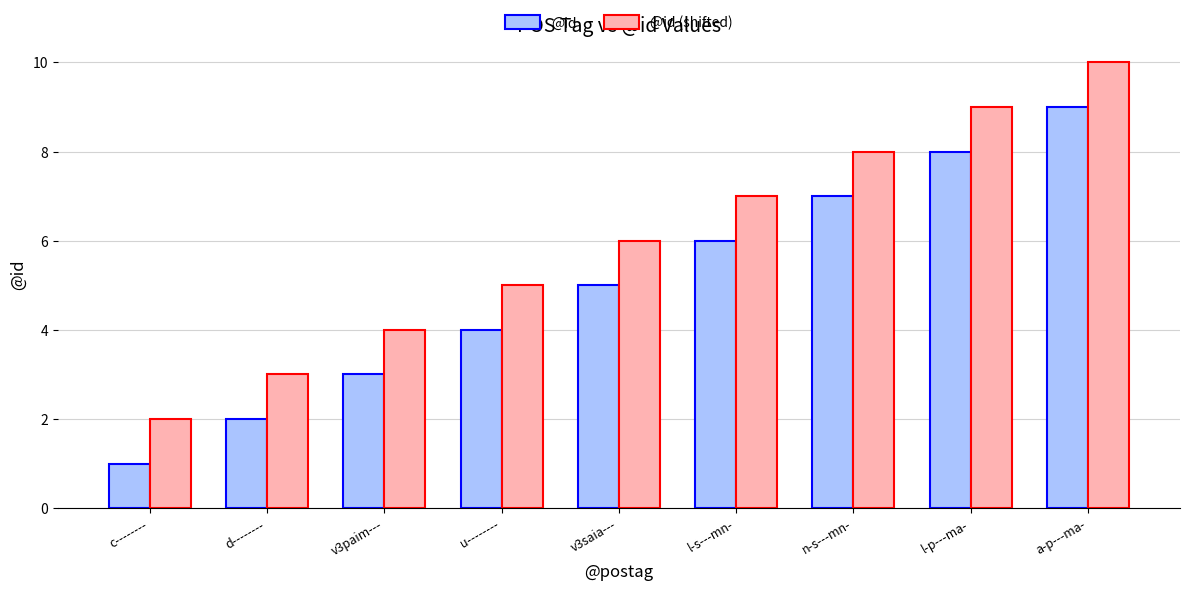

The @id (shifted) series shows 5 at a-p---ma-. True or false?

False